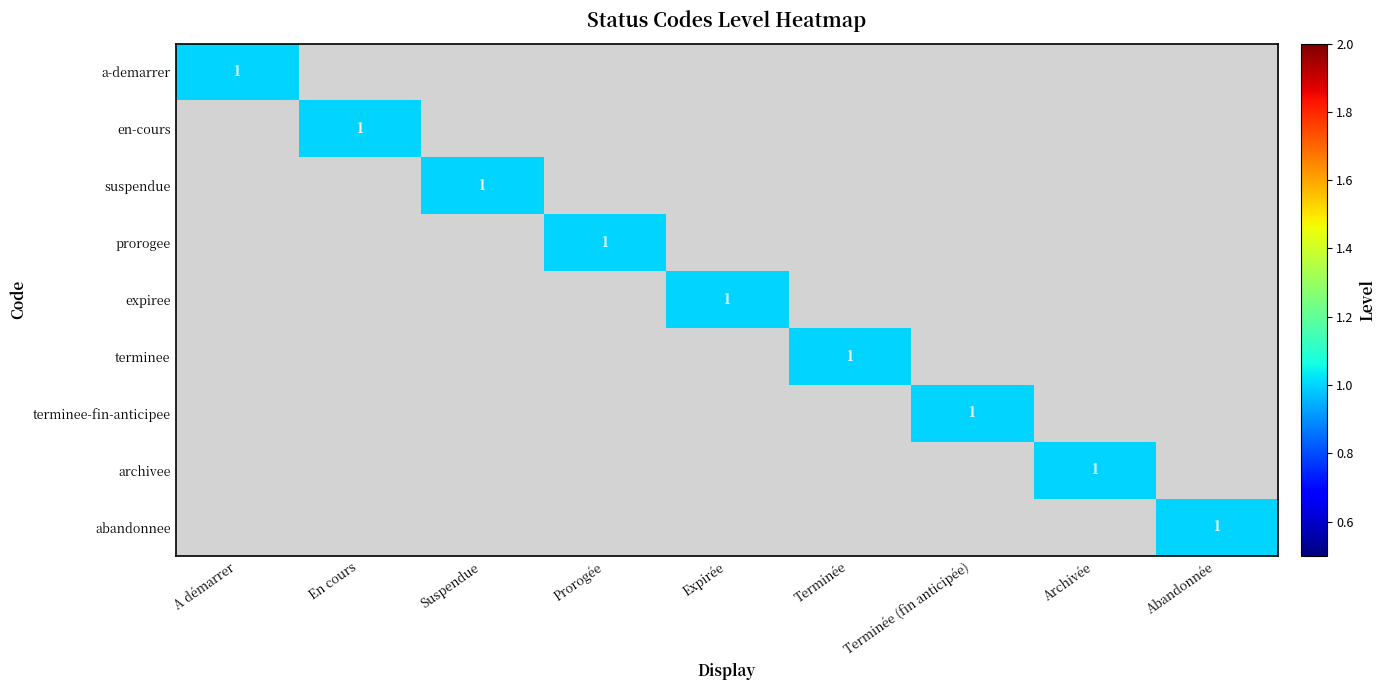

What is the total value across all series at Expirée?

1